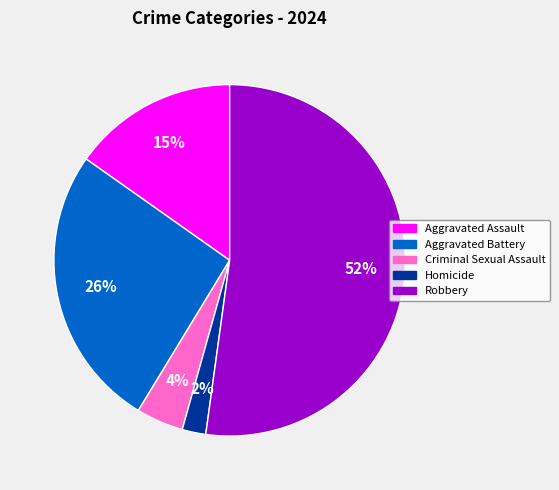

To the nearest percent, what is the average slice percentage?

20%